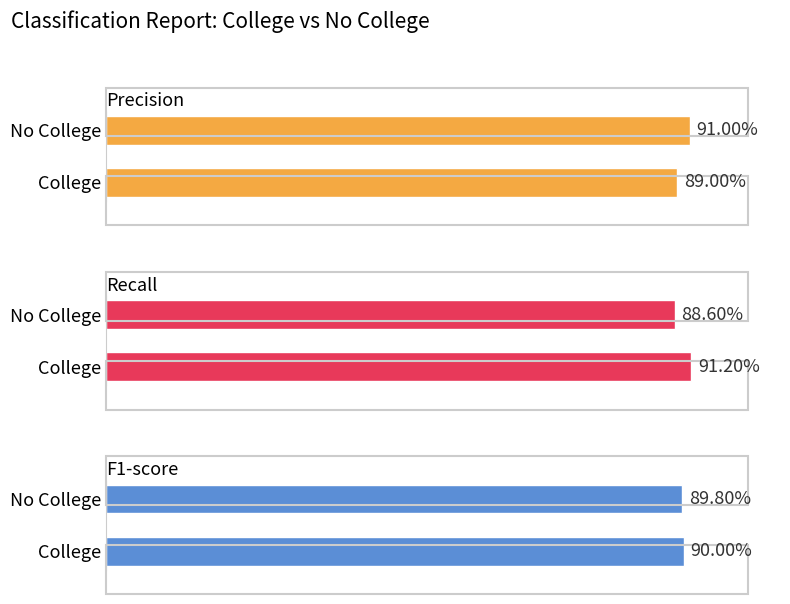

Which series has the largest total across all categories?

precision